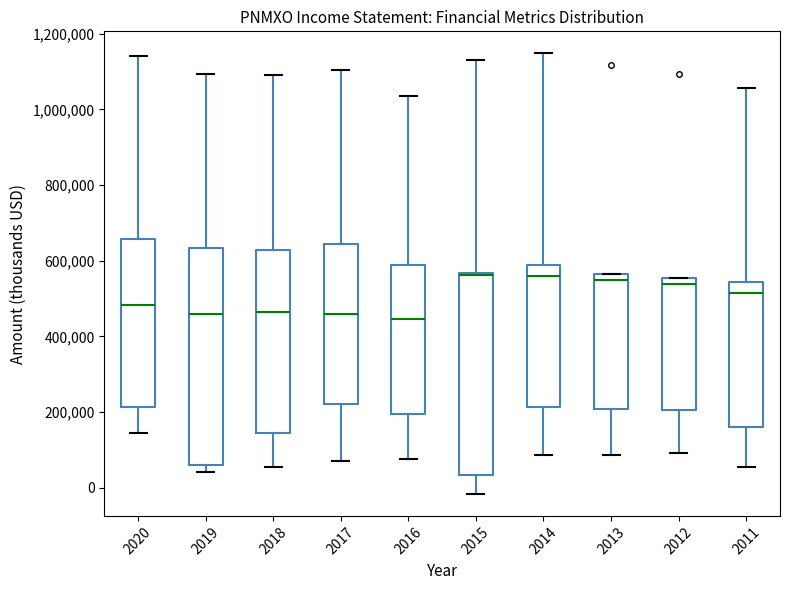

Reading left to right, transcribe this box plot: for each box, give where its median line is, the range the box spans, and where its two whiskers end, as read against the y-axis. The values are not printed on the chart, so give them approximately, as read against the axis.

2020: median 480000, box 220000 to 660000, whiskers 140000 to 1140000
2019: median 460000, box 60000 to 640000, whiskers 40000 to 1100000
2018: median 460000, box 140000 to 620000, whiskers 60000 to 1100000
2017: median 460000, box 220000 to 640000, whiskers 80000 to 1100000
2016: median 440000, box 200000 to 600000, whiskers 80000 to 1040000
2015: median 560000 (drawn on the box's upper edge), box 40000 to 560000, whiskers -20000 to 1140000
2014: median 560000, box 220000 to 580000, whiskers 80000 to 1140000
2013: median 560000 (just below the box's upper edge), box 200000 to 560000, whiskers 80000 to 560000
2012: median 540000, box 200000 to 560000, whiskers 100000 to 560000
2011: median 520000, box 160000 to 540000, whiskers 60000 to 1060000